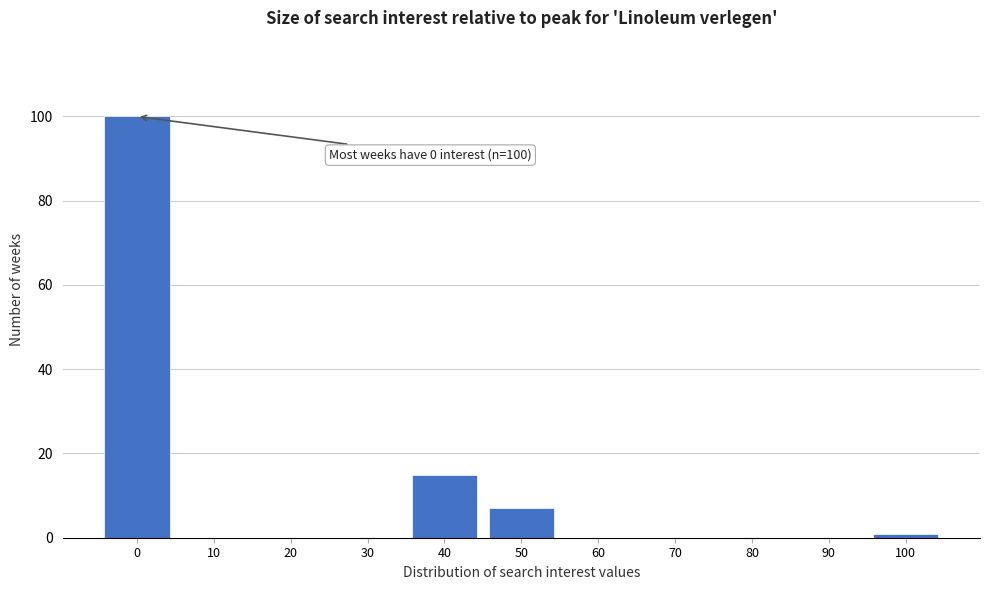

Reading left to right, transcribe all the data shown in this chart.

0=100	10=0	20=0	30=0	40=15	50=7	60=0	70=0	80=0	90=0	100=1